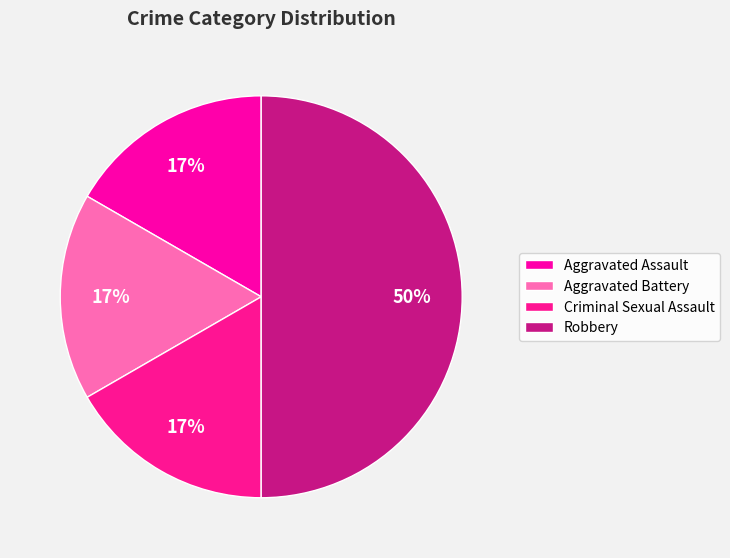

How many segments does this pie chart have?

4